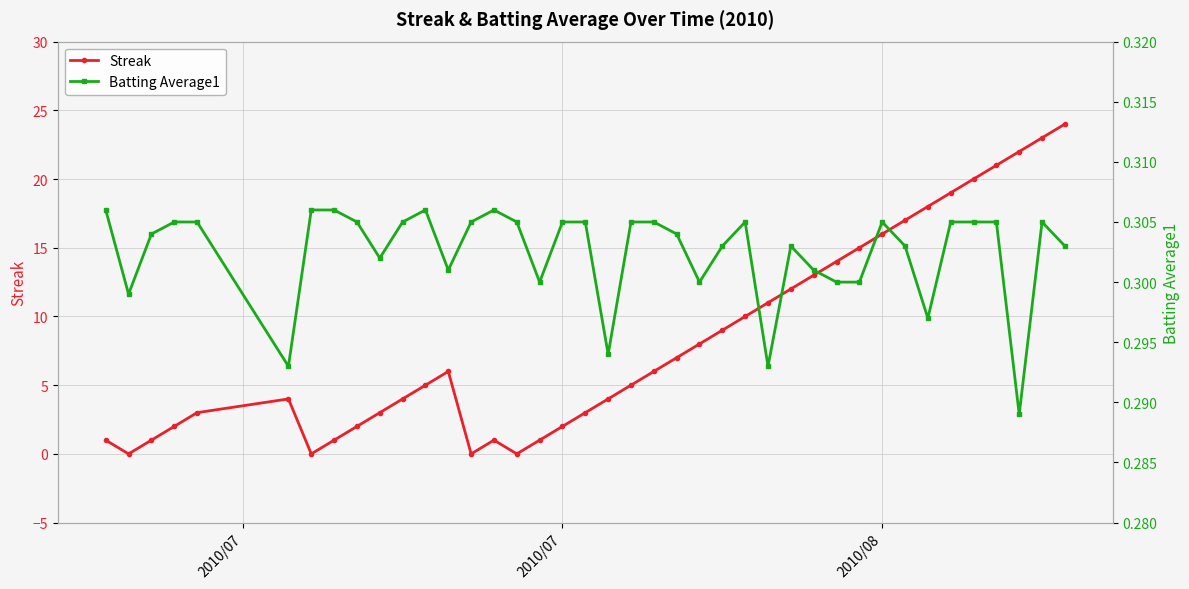

In Streak, how many points are higher than both neighbors (excluding endpoints)?

3